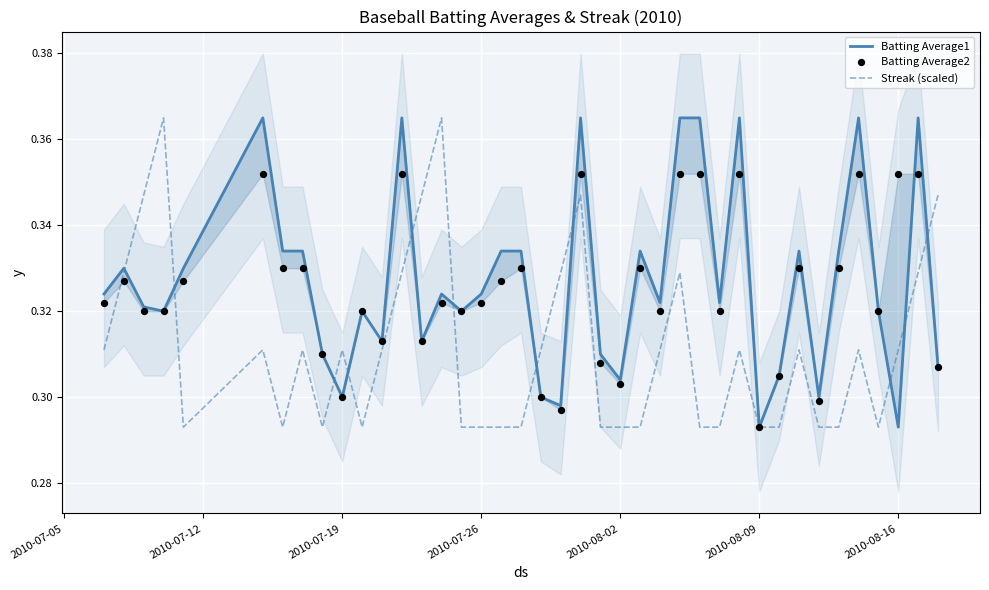

At how many categories does at least one series exceed 0?

40